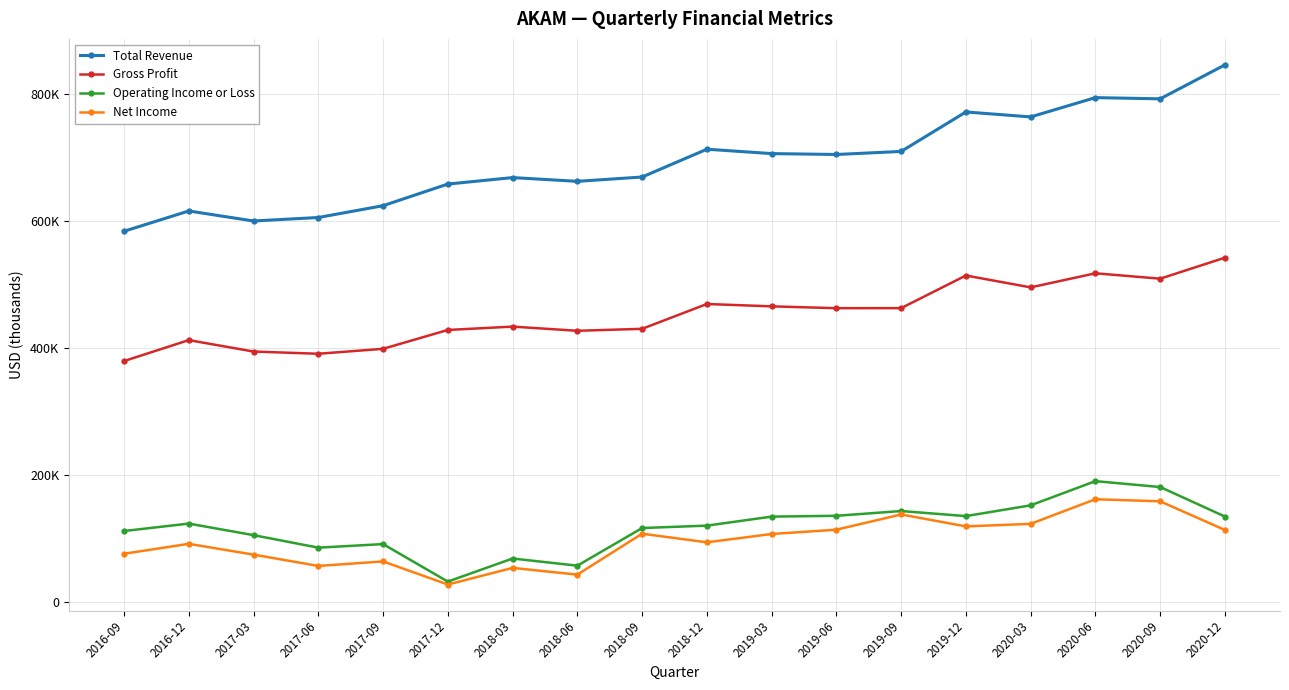

True or false: Net Income has more than 0 interior local peaks.

True